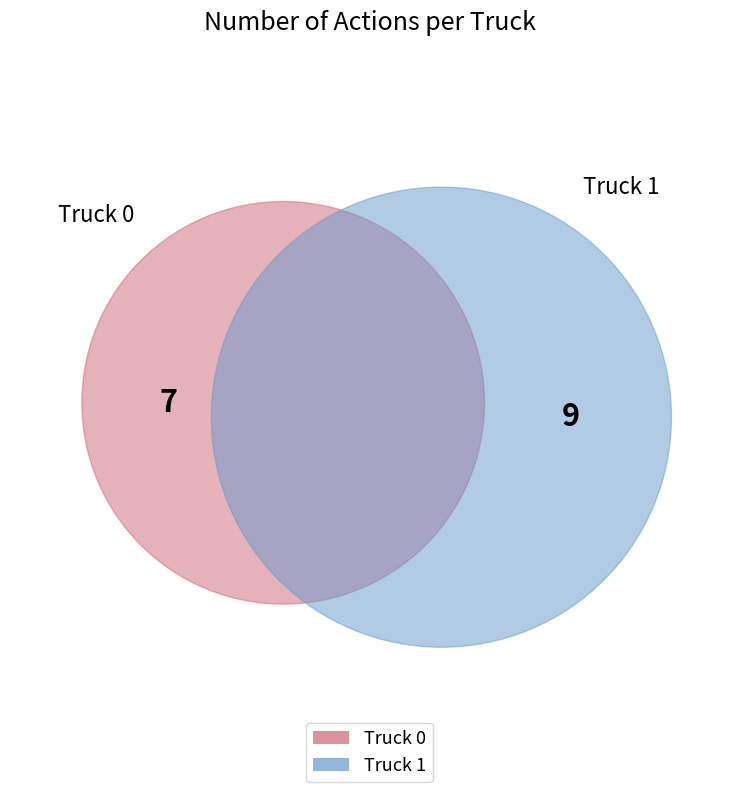

What is the ratio of the value at Truck 0 to the value at Truck 1?

0.8